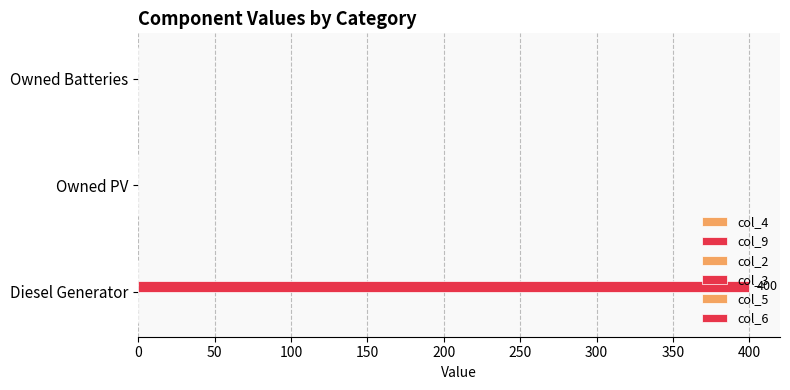

How many series are shown in this chart?

1